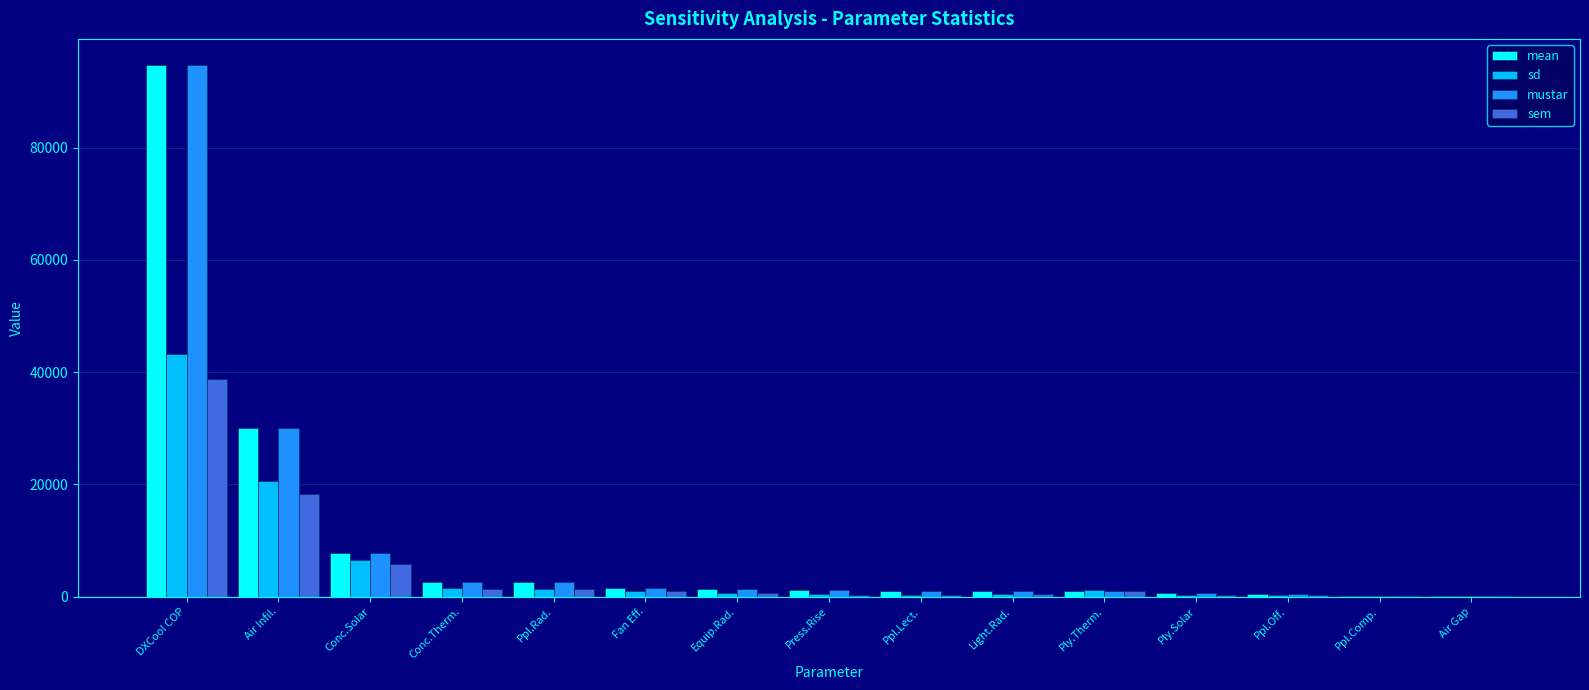

The sem series shows 2195.8 at Conc.Solar. True or false?

False